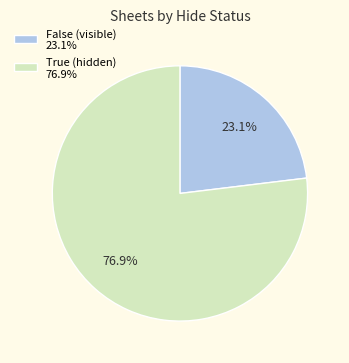

To the nearest percent, what portion does True represent?

77%